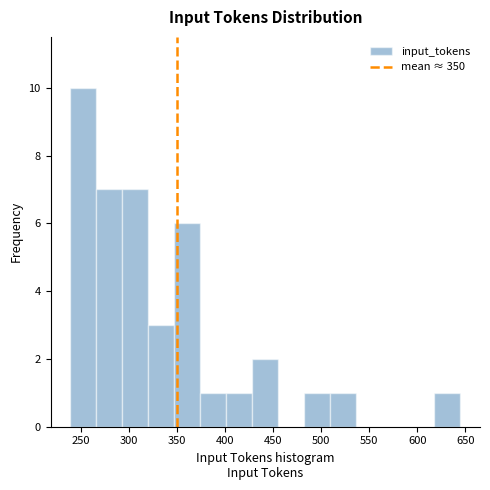

What is the height of the bar covering 295 to 320 on the x-axis? Neither the bar edges nor the heights are printed on the chart, so give them approximately, as read against the axes.

7